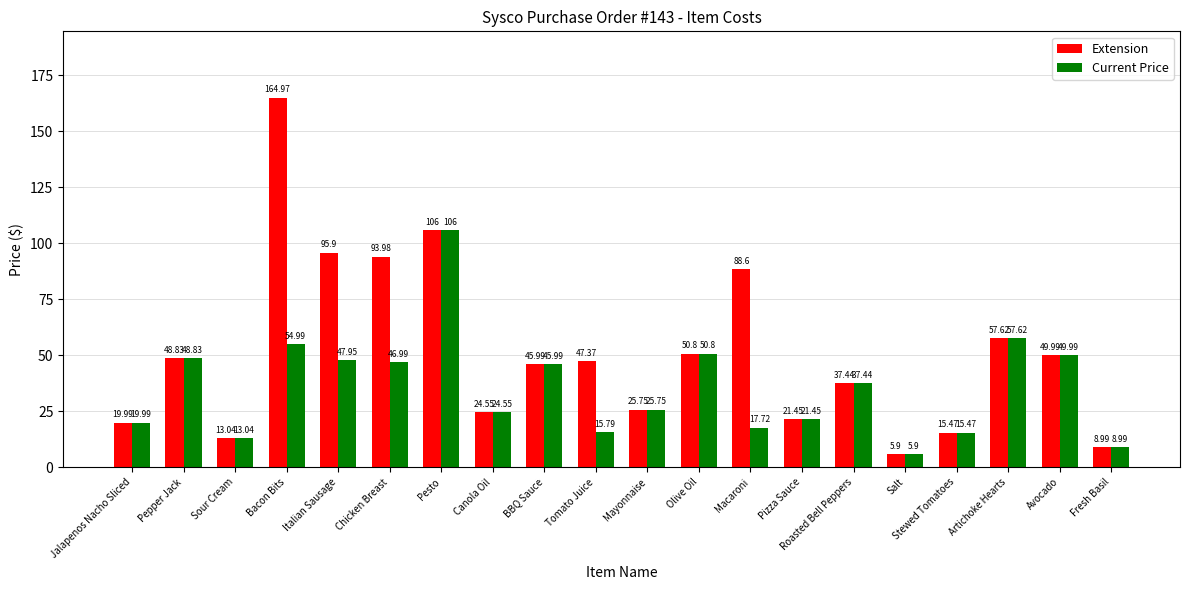

What is the maximum value shown in the chart?

165.0